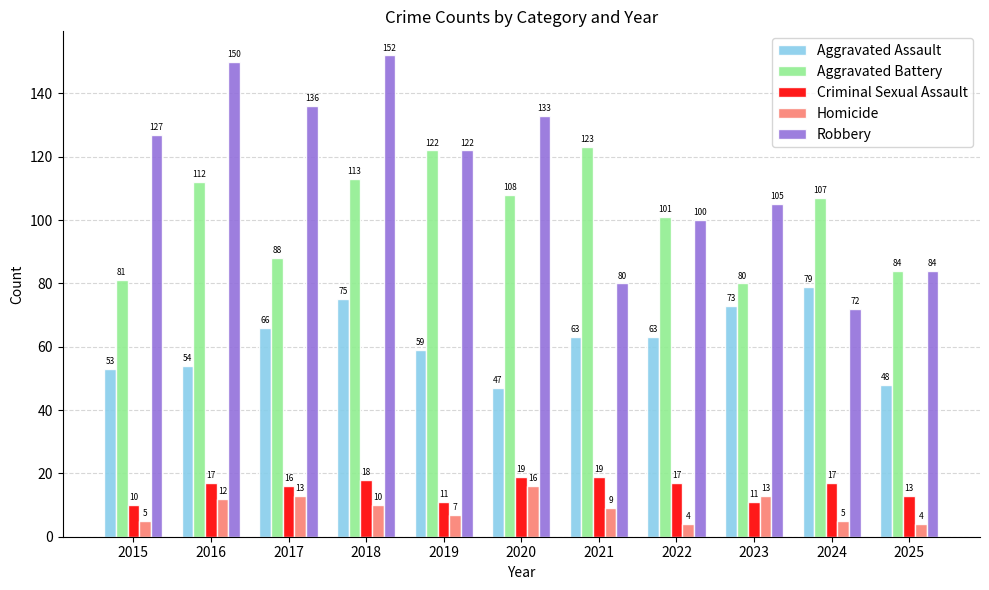

What are all the series names shown in the legend?

Aggravated Assault, Aggravated Battery, Criminal Sexual Assault, Homicide, Robbery